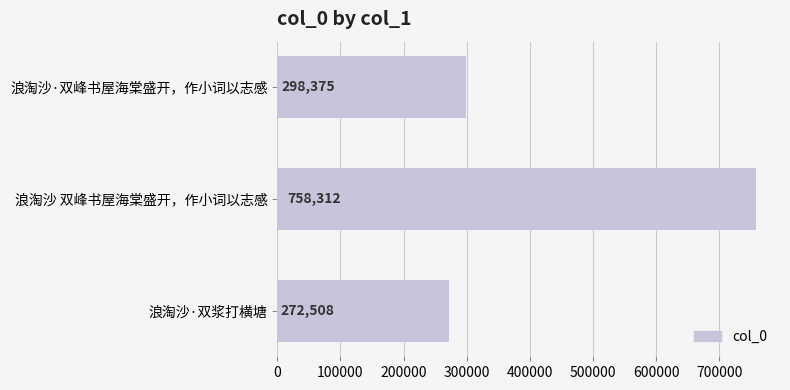

What is the value of the 2nd bar from the top?

758312